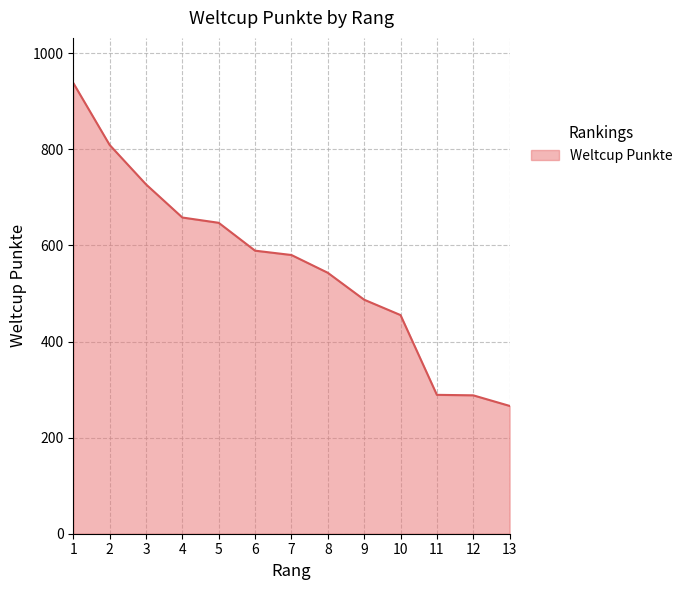

What is the minimum value shown in the chart?

266